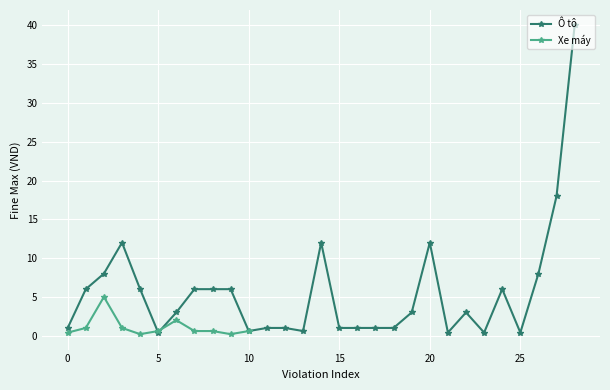

How many interior local peaks (higher than both neighbors) does the data have?

5